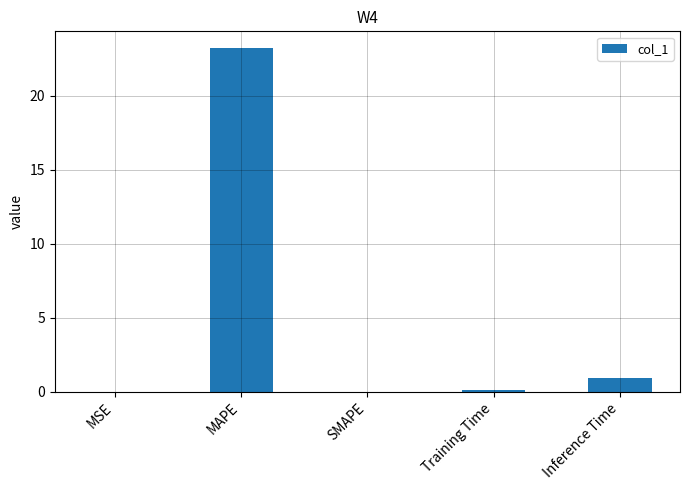

How many categories are shown in the chart?

5